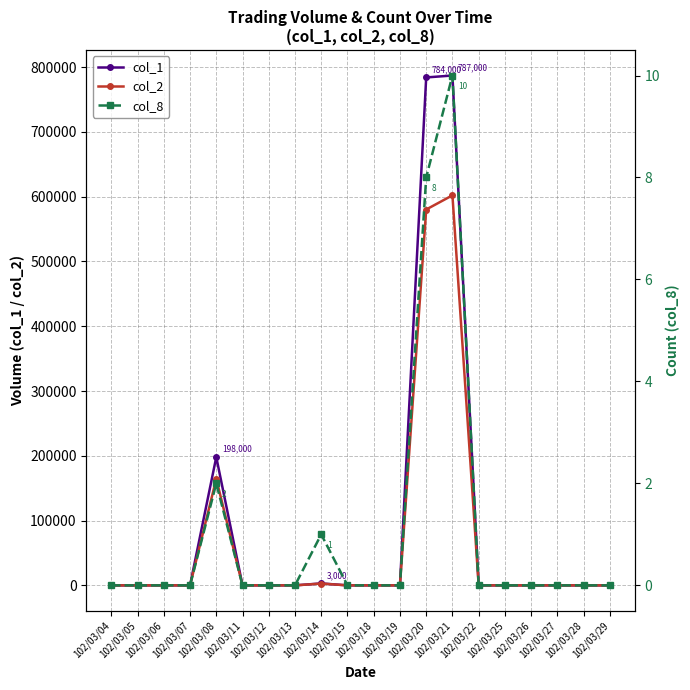

What are all the series names shown in the legend?

col_1, col_2, col_8